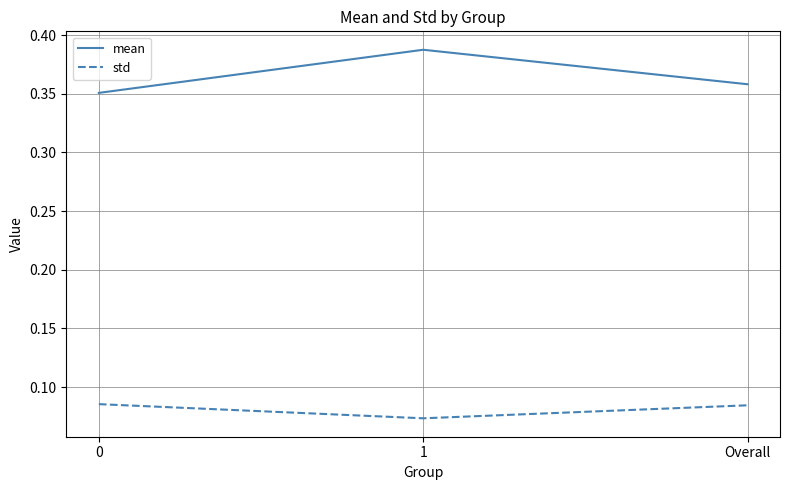

What is the sum of all std values?

0.2